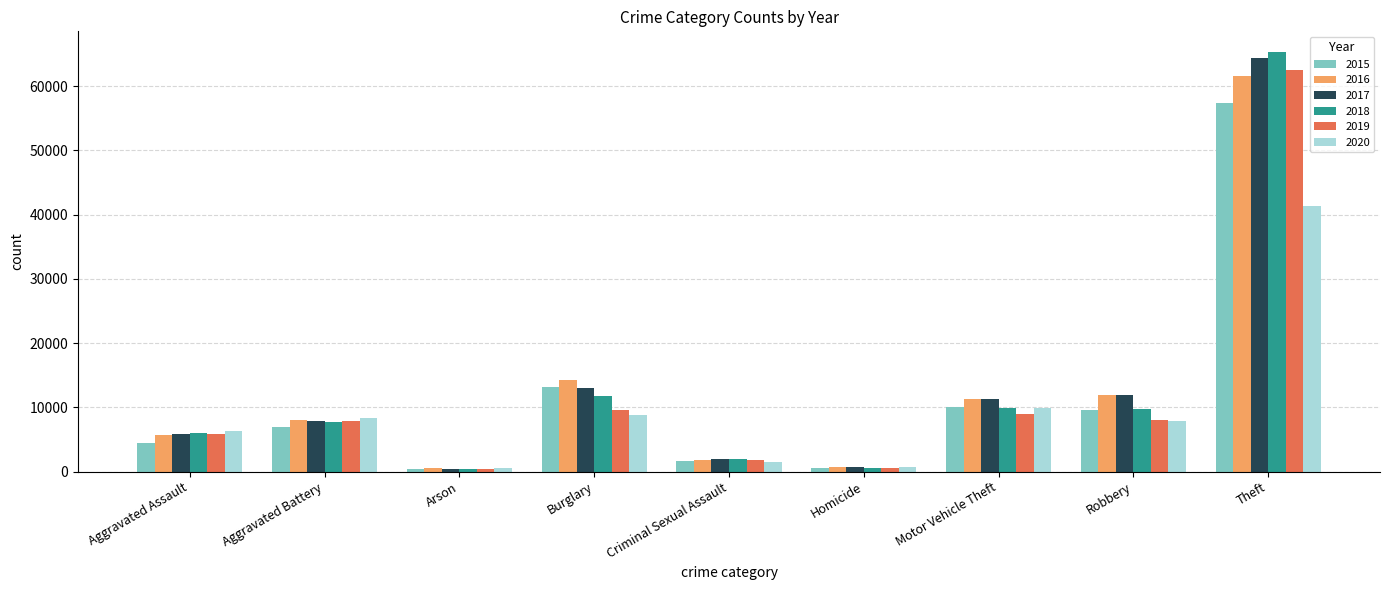

Is the value of 2017 at Criminal Sexual Assault greater than the value of 2018 at Robbery?

No